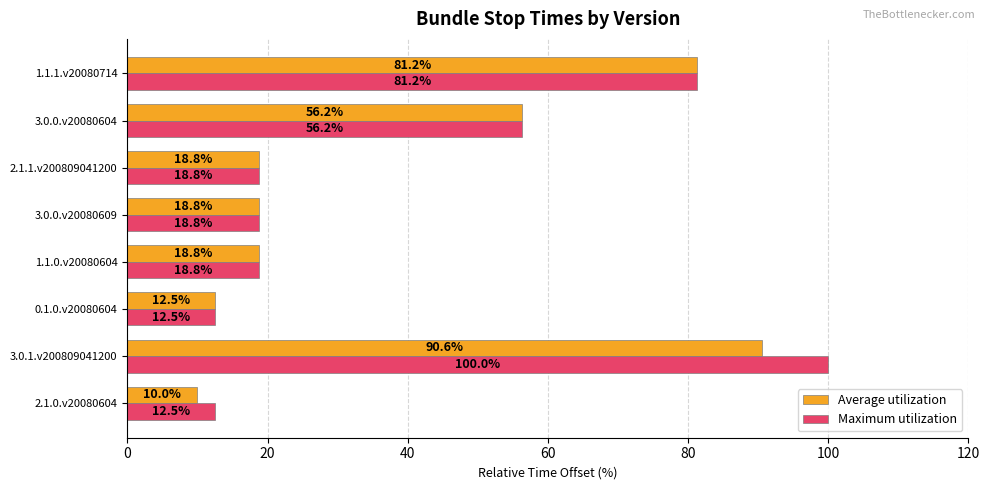

Where is Average utilization nearest to the value 50?

3.0.0.v20080604